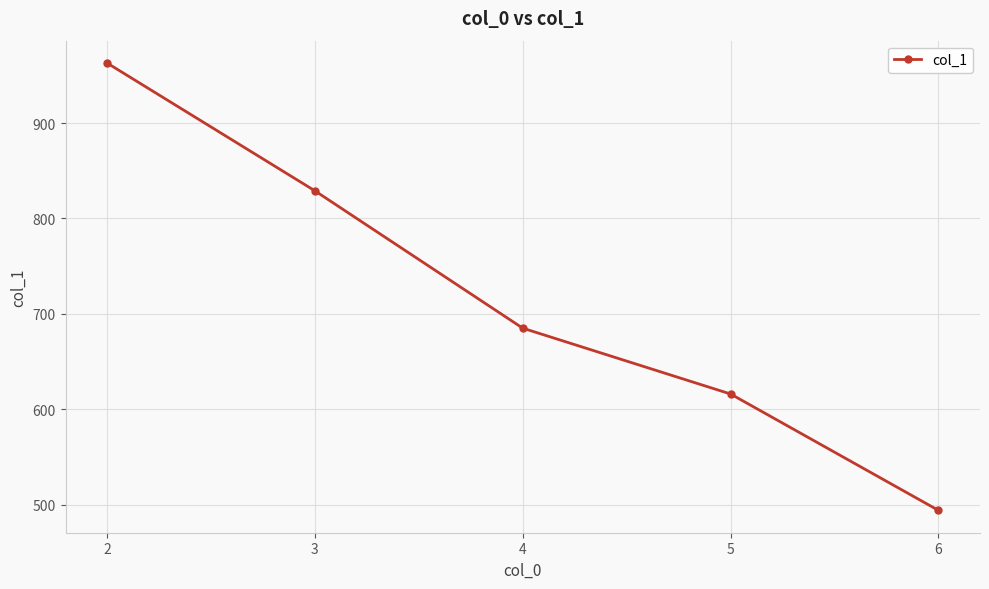

Rank the categories by value from highest to lowest.

2, 3, 4, 5, 6